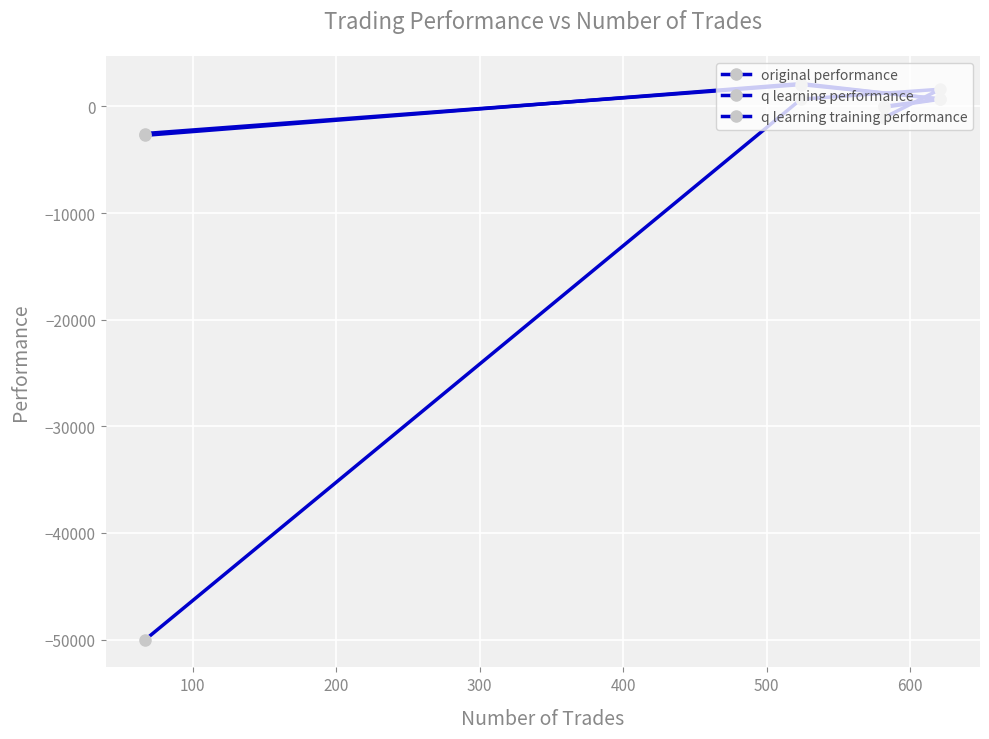

True or false: original performance has more than 0 interior local peaks.

True